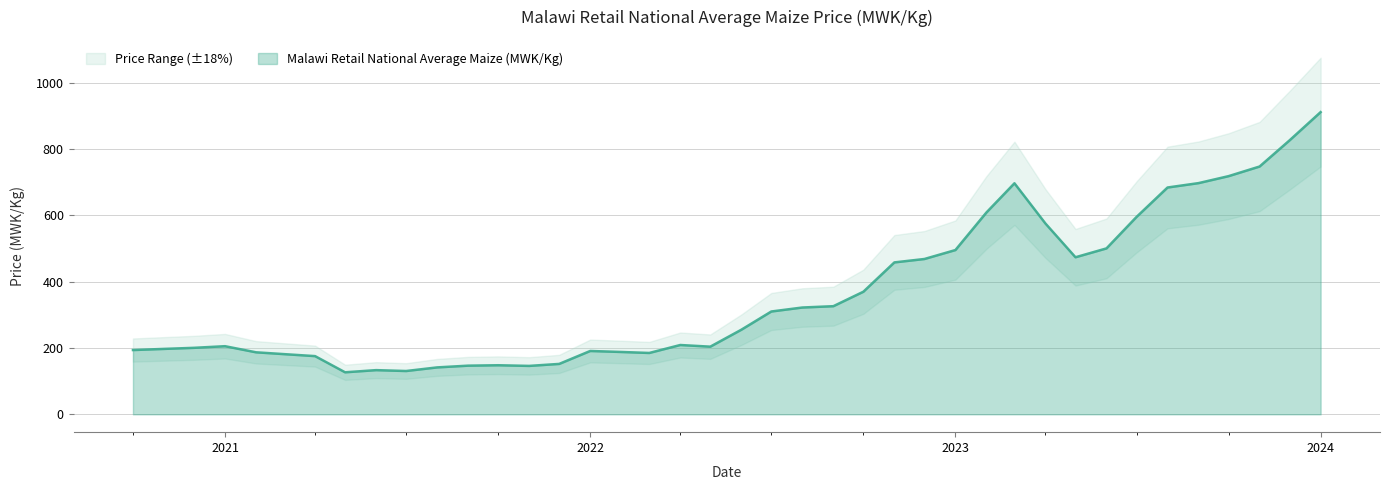

The value at 2023-03 is 280.9. True or false?

False